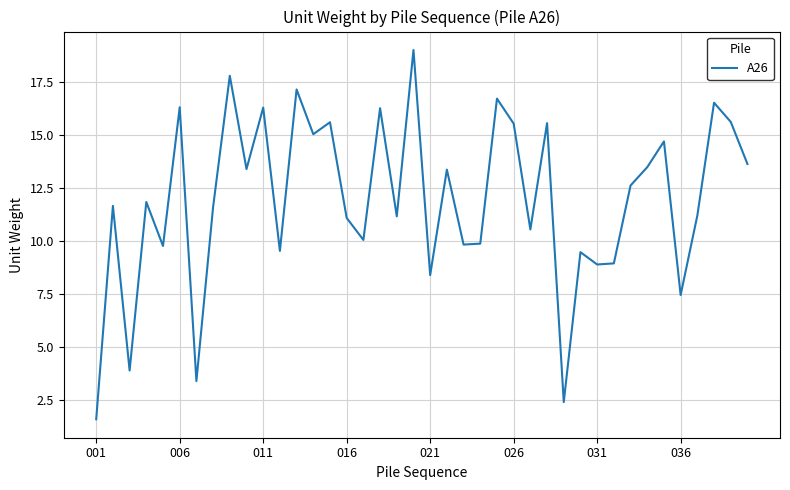

What is the smallest value displayed?

1.6